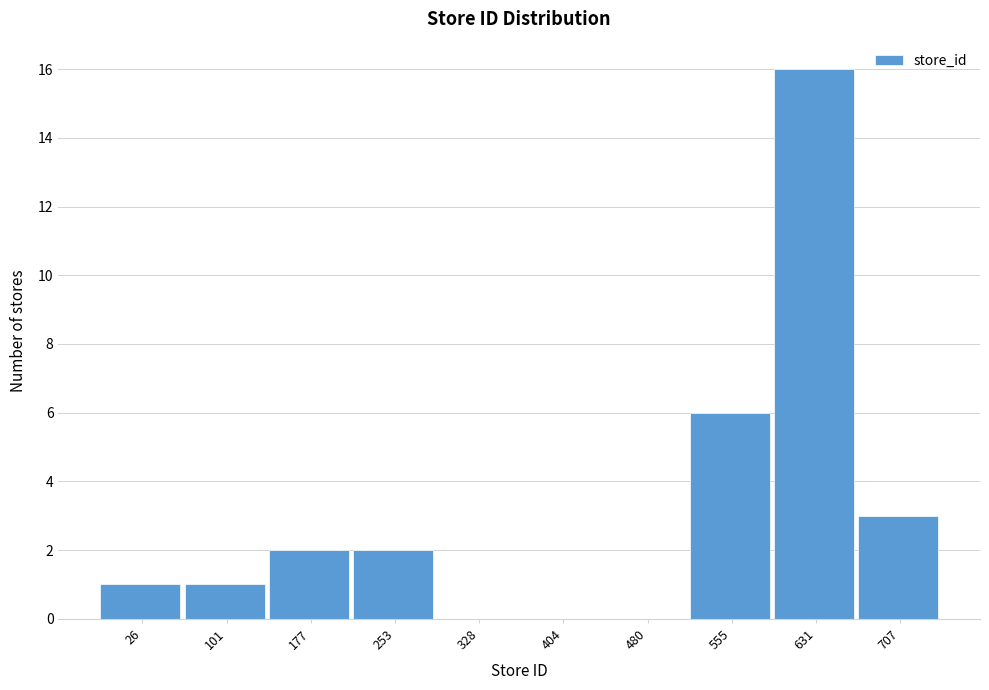

Reading left to right, what are all the values shown in this chart?

26=1	101=1	177=2	253=2	328=0	404=0	480=0	555=6	631=16	707=3